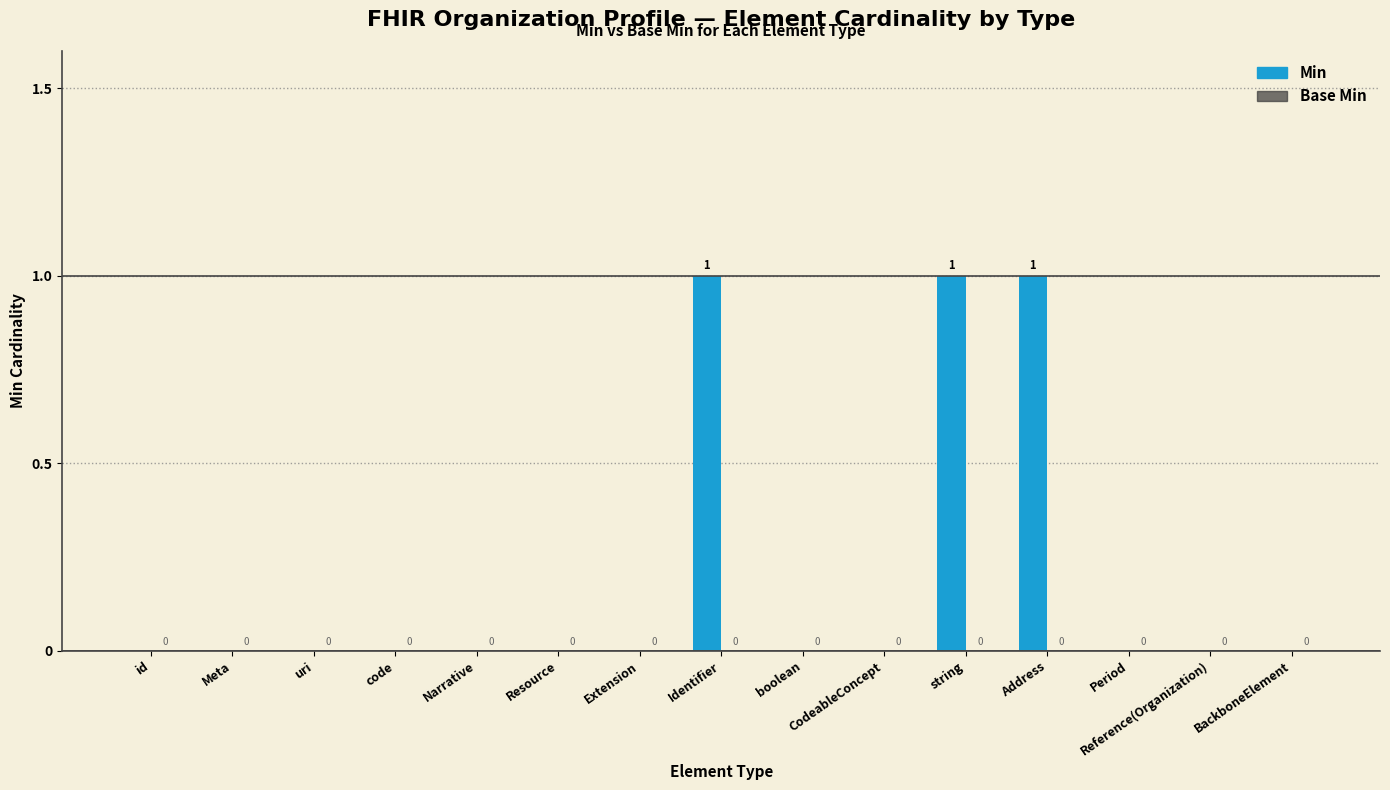

What is the sum of all values?

3